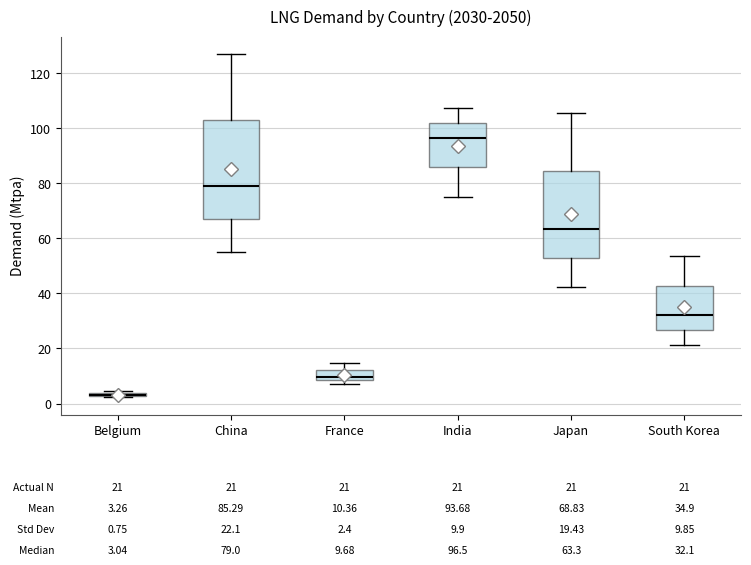

Comparing the boxes themselves (not the whiskers), which one is the tallest?

China